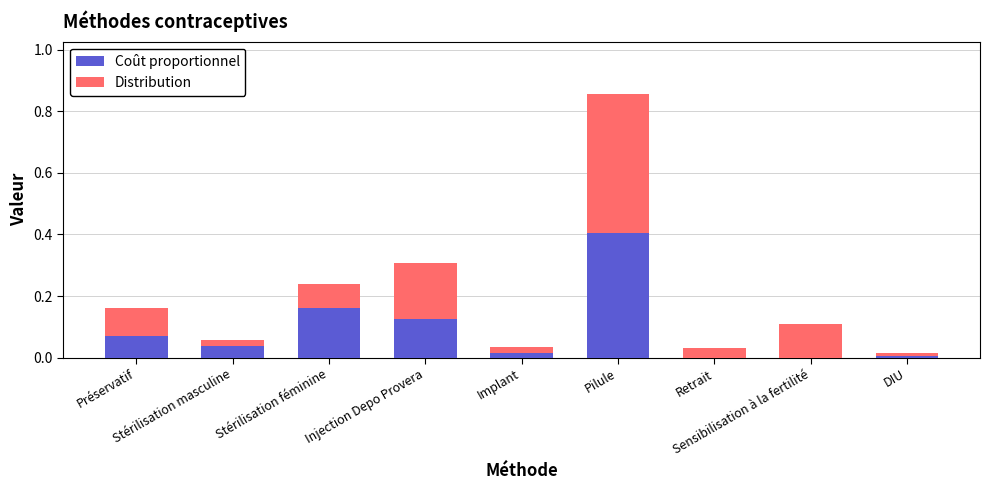

Is it true that Distribution equals 0.3 at Injection Depo Provera?

False